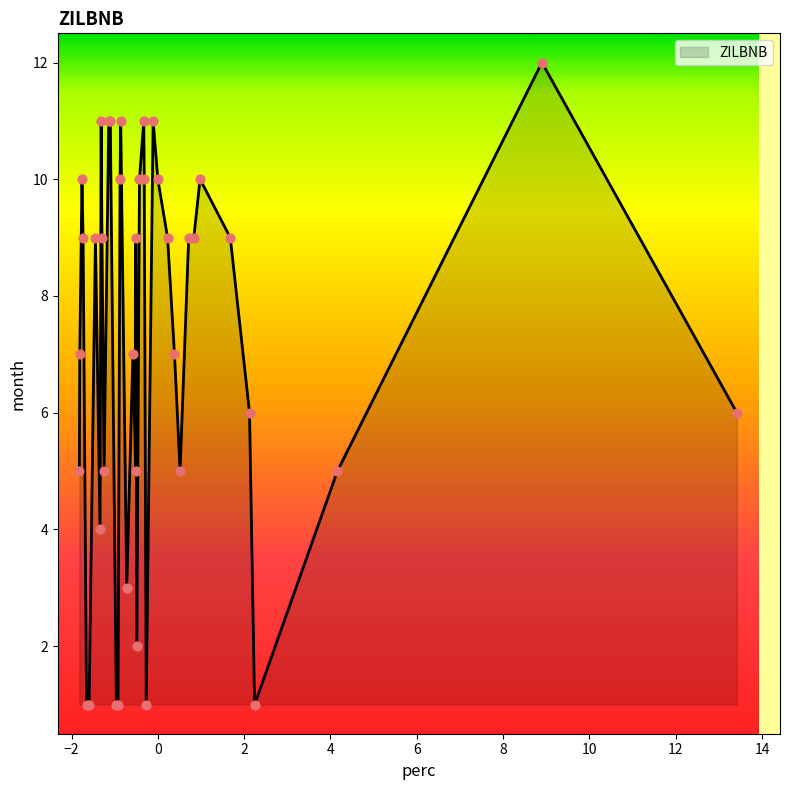

What is the difference between the maximum and minimum values?

11